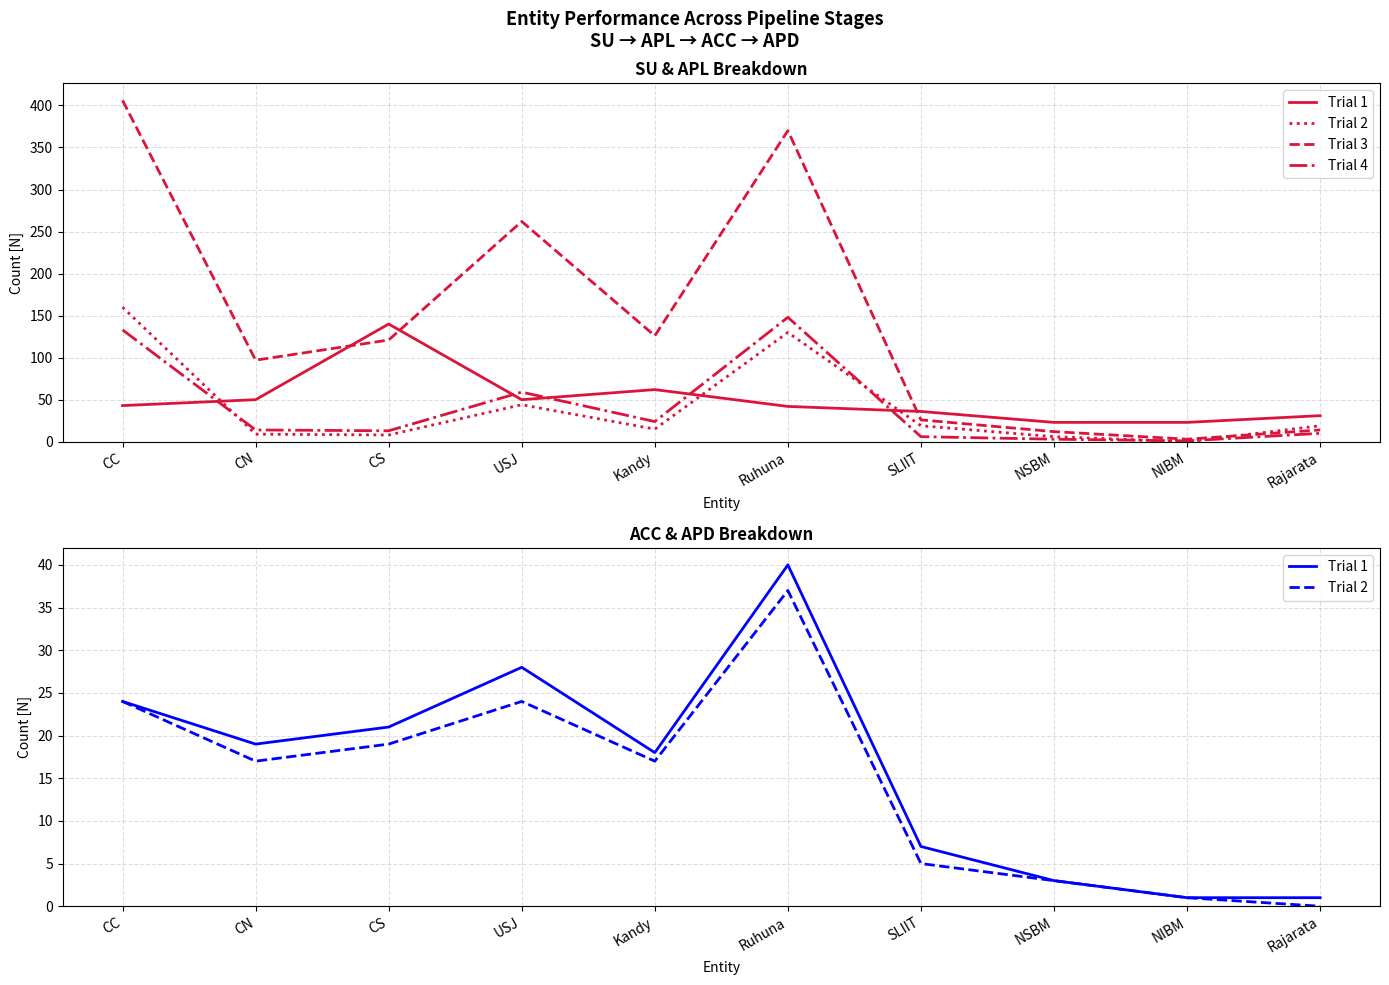

True or false: Trial 4 has more than 0 points higher than both neighbors.

True